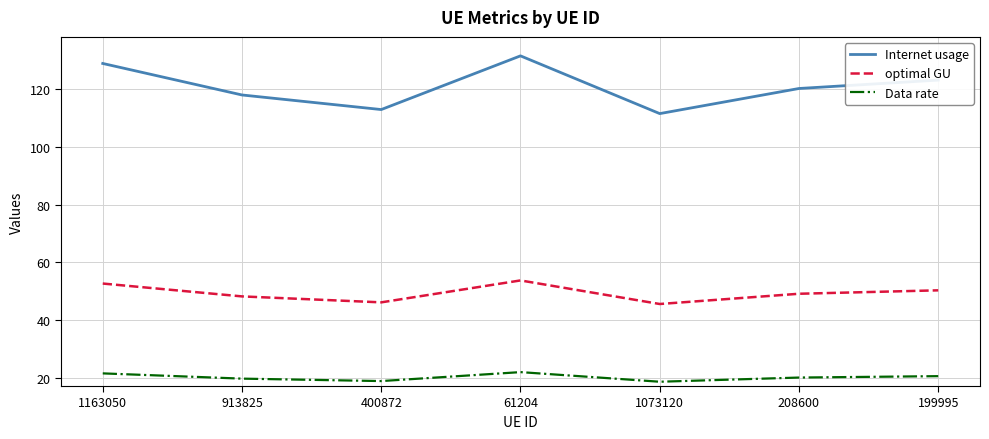

Rank the series by their average value, from lowest to highest.

Data rate, optimal GU, Internet usage